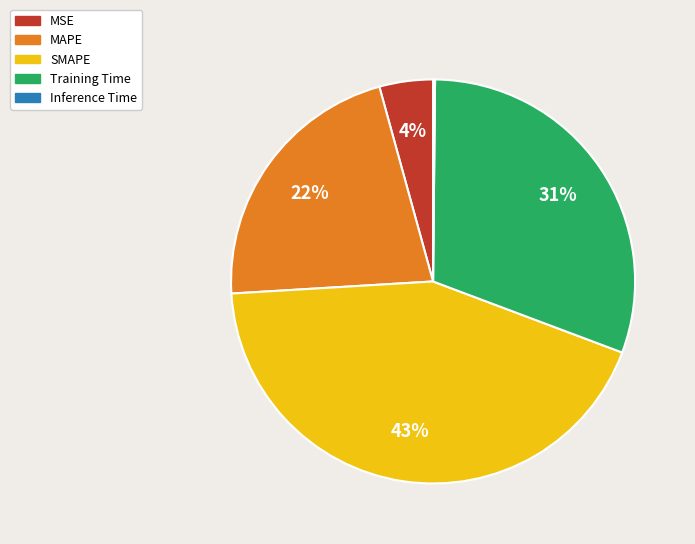

Is it true that MAPE is 22% of the pie?

True